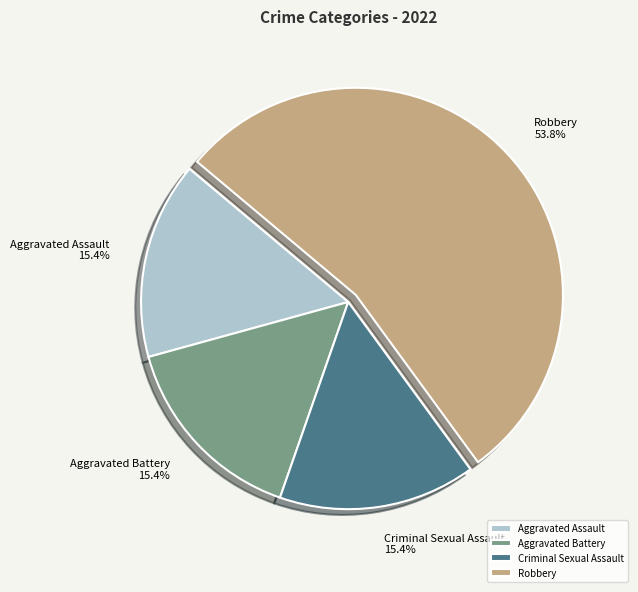

To the nearest percent, what percentage of the pie is Robbery?

54%